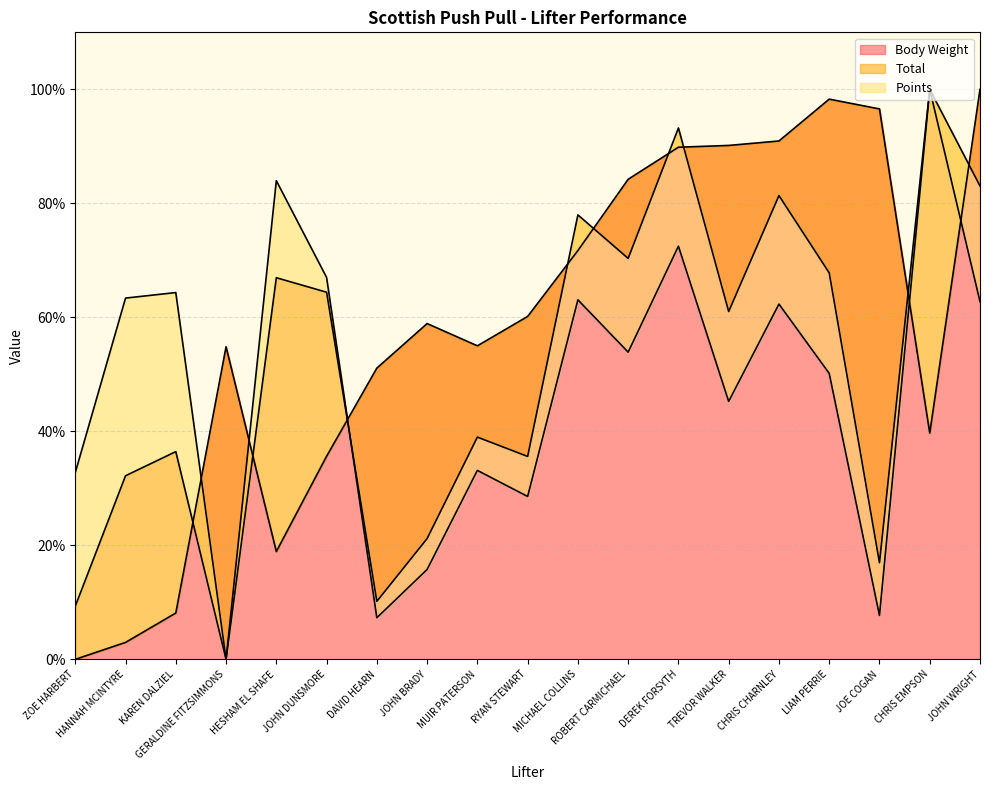

The Body Weight series shows 86.2 at DAVID HEARN. True or false?

False